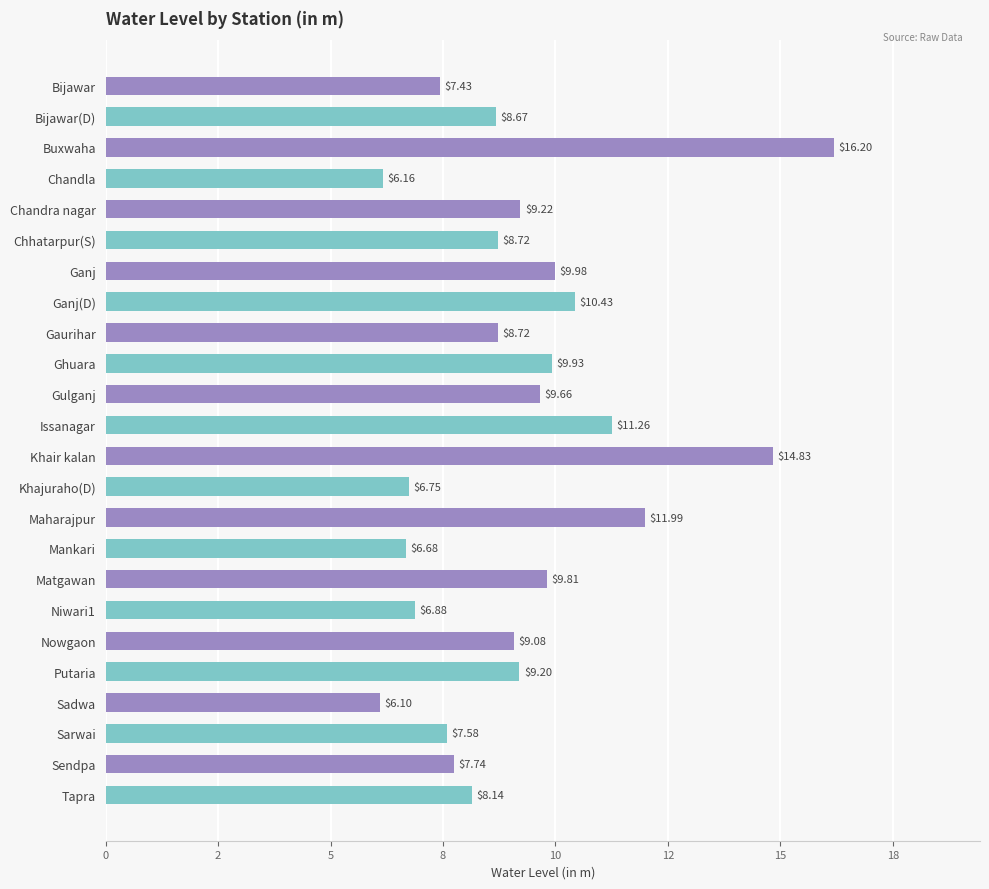

Does the chart contain any negative values?

No